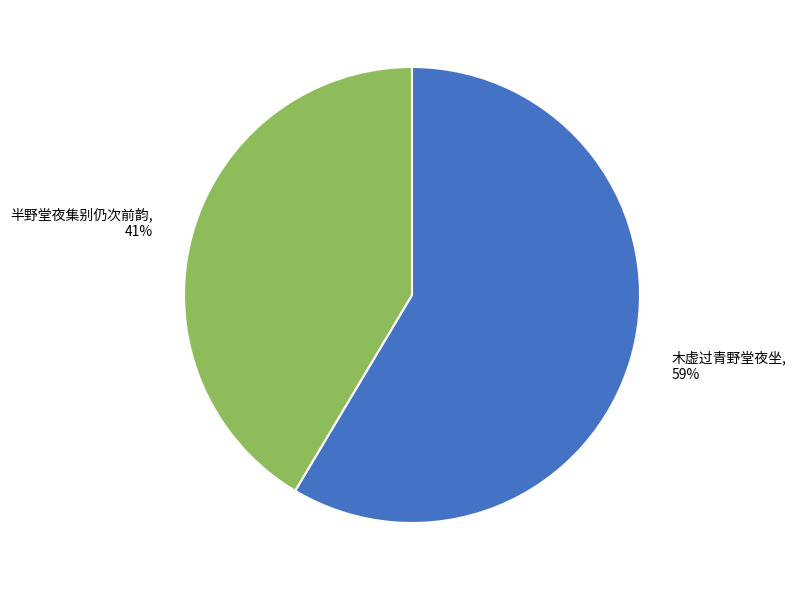

Which category accounts for the majority?

木虚过青野堂夜坐